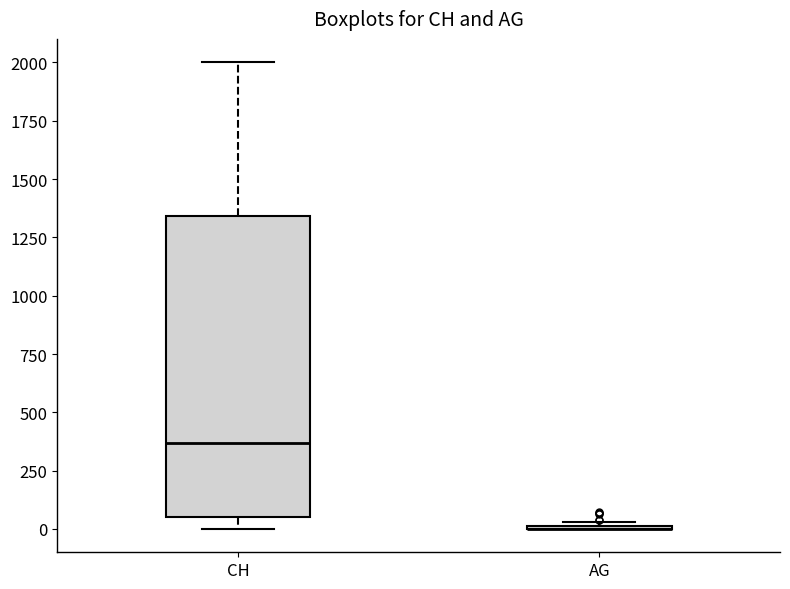

Reading left to right, read every box against the y-axis: the position of its median line, the range the box covers, and the ends of its whiskers. The values are not printed on the chart, so give them approximately, as read against the axis.

CH: median 350, box 50 to 1350, whiskers 0 to 2000
AG: box collapsed to a line at 0, whiskers 0 to 50